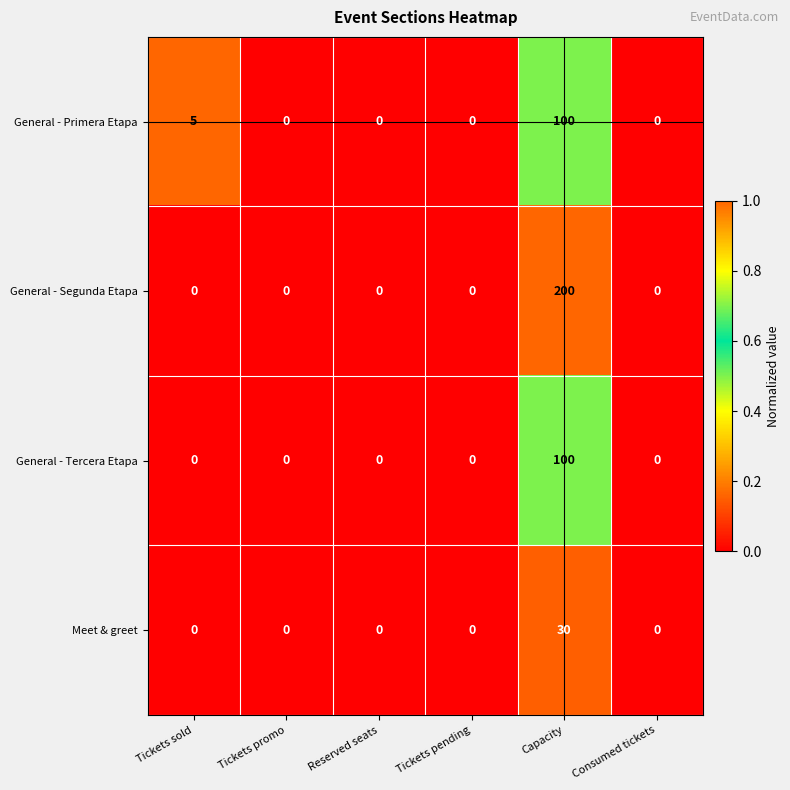

The Meet & greet series shows 20 at Reserved seats. True or false?

False